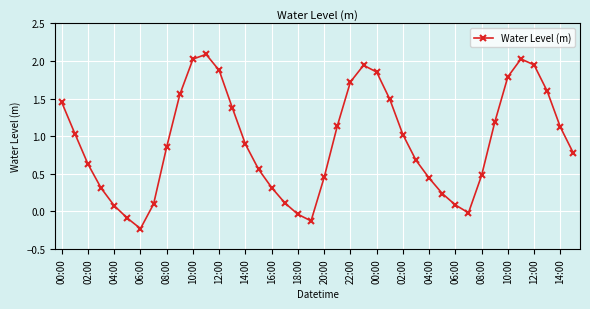

What is the sum of all values?

36.7